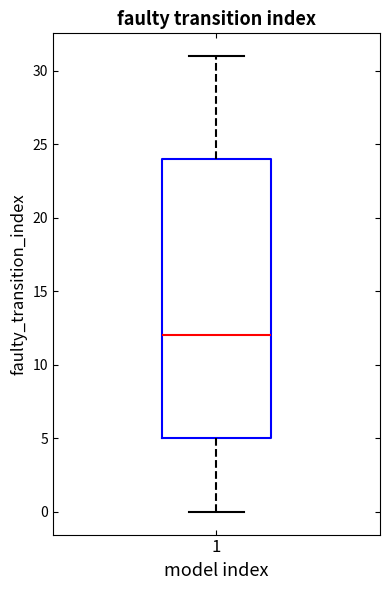

Read this box plot against the y-axis: the position of the median line, the range covered by the box, and the ends of both whiskers. The values are not printed on the chart, so give them approximately, as read against the axis.

median 12, box 5 to 24, whiskers 0 to 31